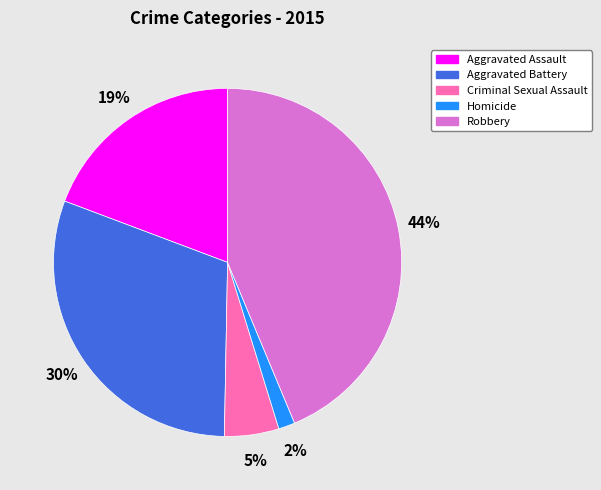

Which category has the smallest portion of the pie?

Homicide